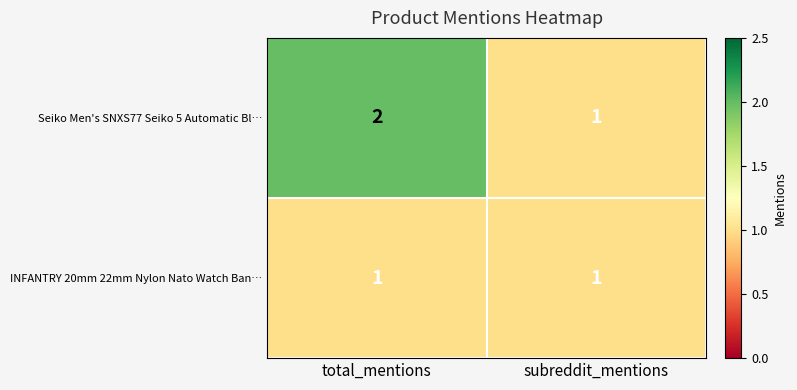

Reading left to right, extract all data points from this chart.

Seiko Men's SNXS77 Seiko 5 Automatic Bl…: 2	1
INFANTRY 20mm 22mm Nylon Nato Watch Ban…: 1	1